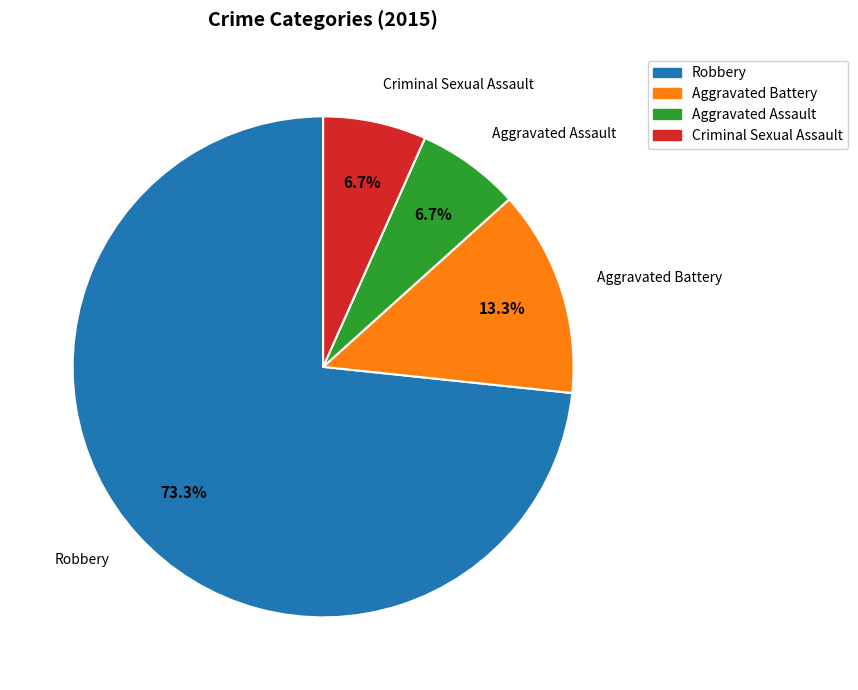

Does any single category account for the majority?

Yes